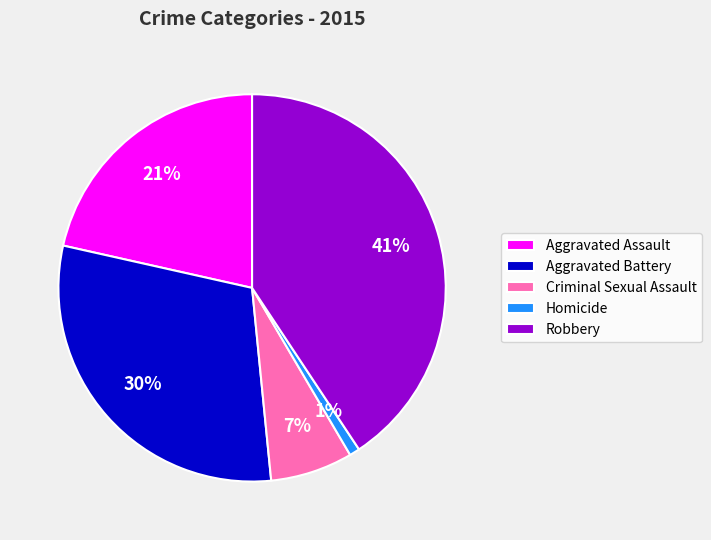

To the nearest percent, what is the combined percentage of Criminal Sexual Assault and Aggravated Assault?

28%